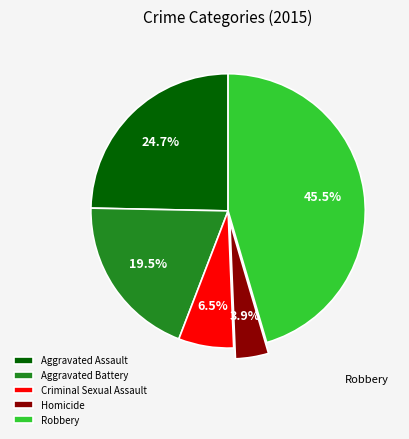

What percentage is NOT represented by Aggravated Battery?

80.5%